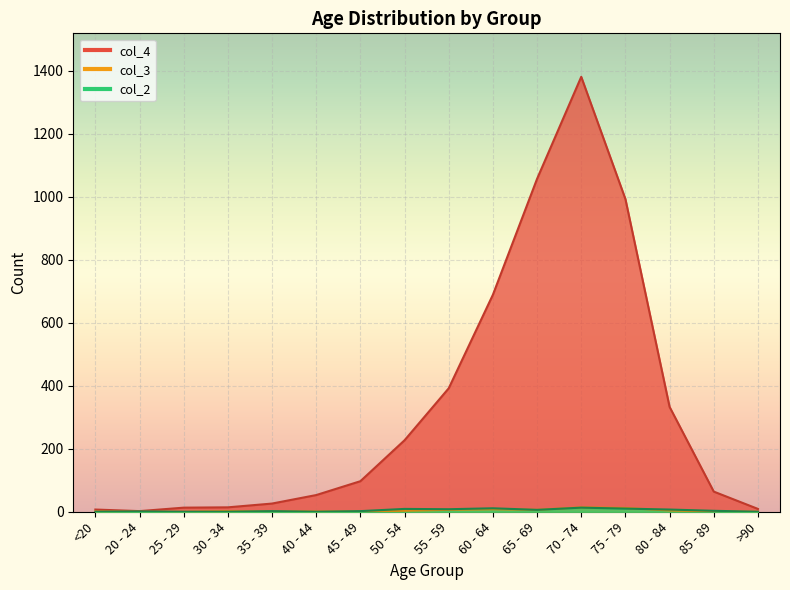

What position from the right is 80 - 84?

3